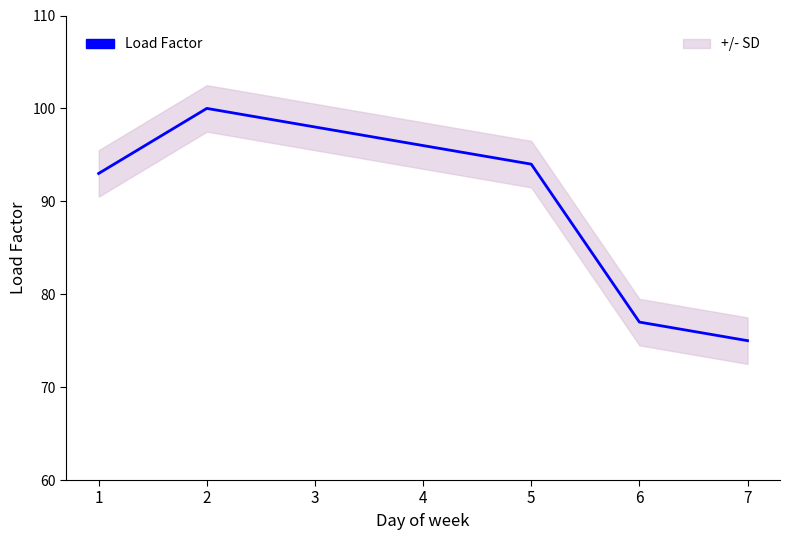

True or false: the data shows 94 at 5.

True